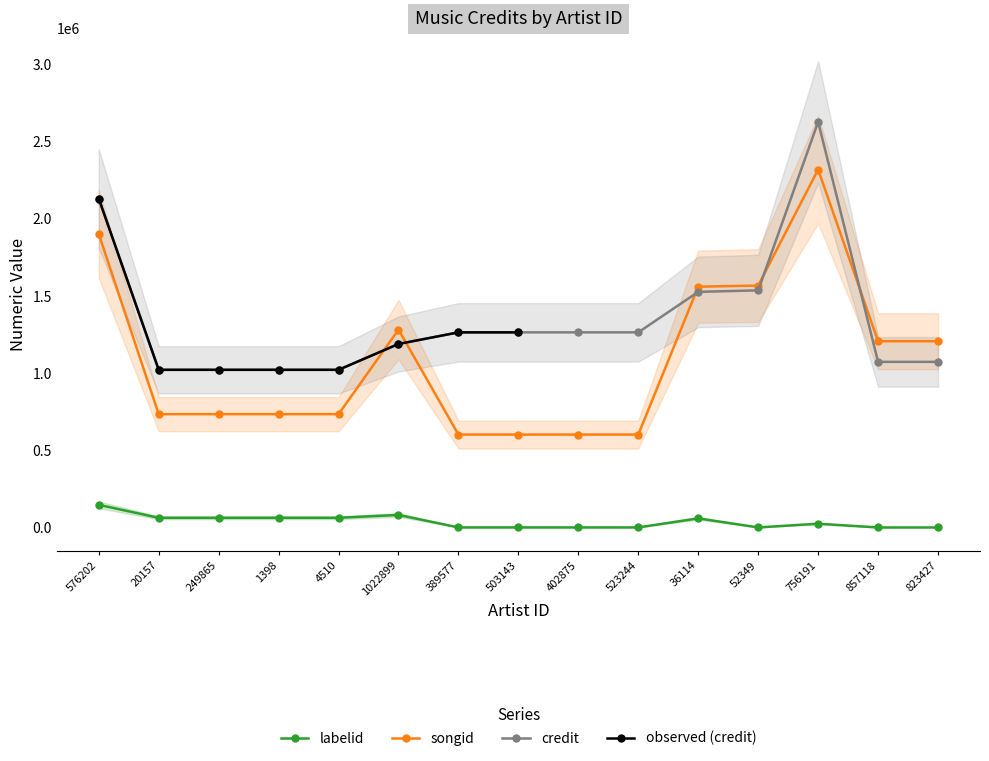

The songid series shows 1027176 at 389577. True or false?

False